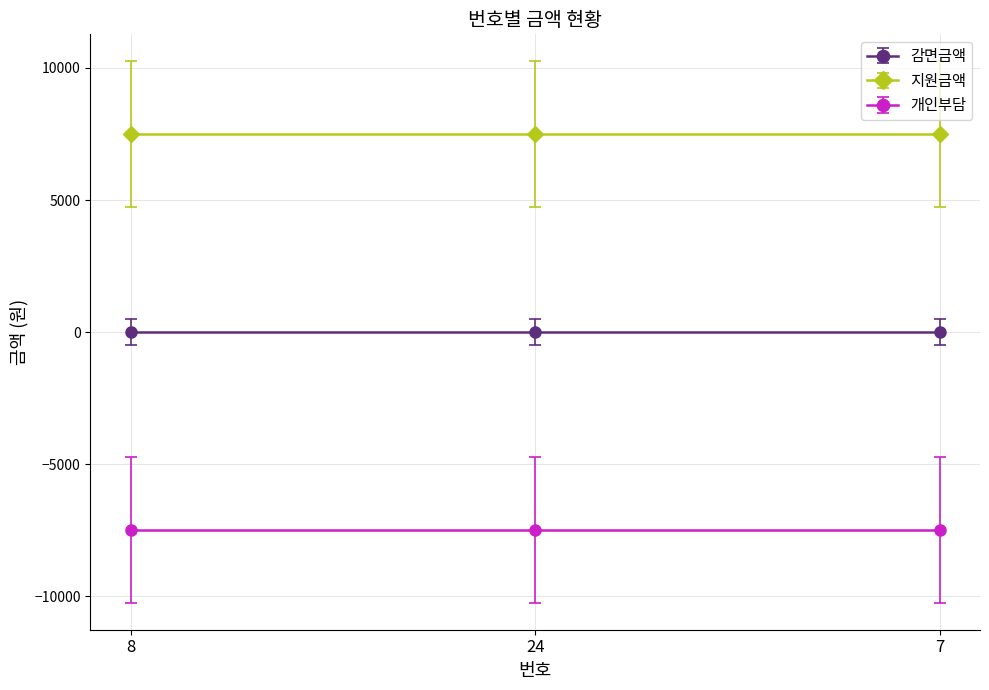

Which series changed the most between 24 and 7?

감면금액